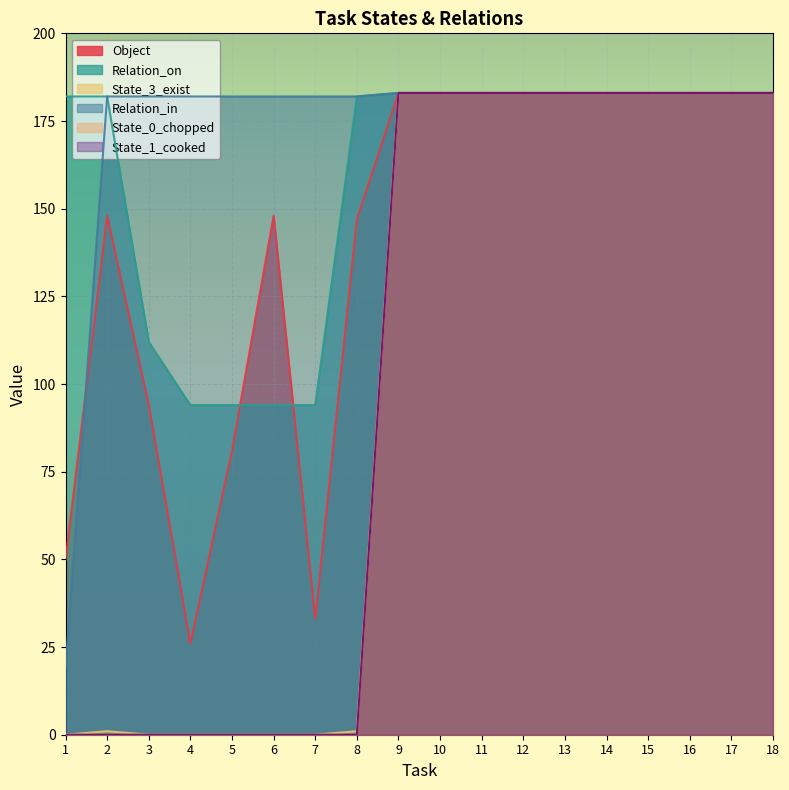

At which category is the sum across all series the highest?

9